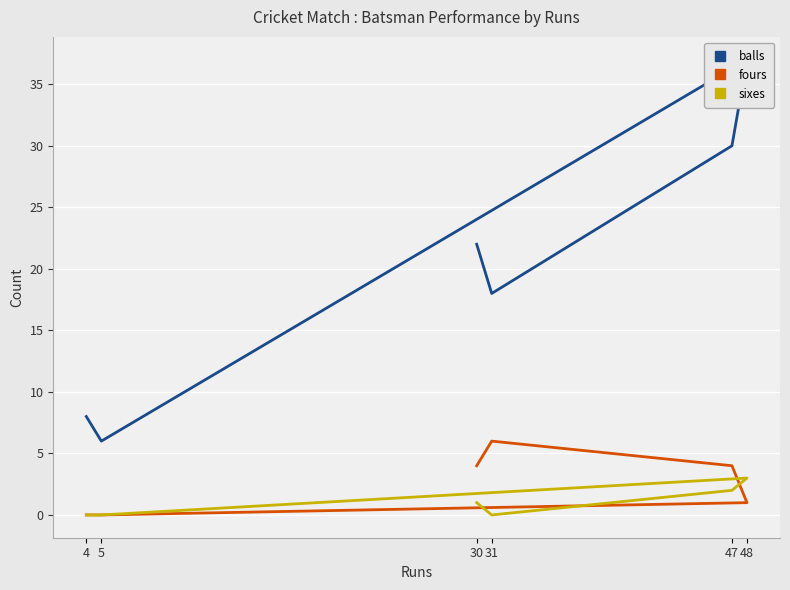

What is the difference between the maximum and second lowest values in the sixes series?

3